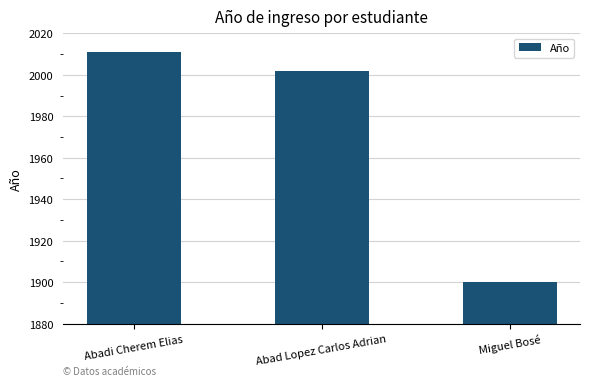

Reading left to right, list all the values displayed in this chart.

2011	2002	1900